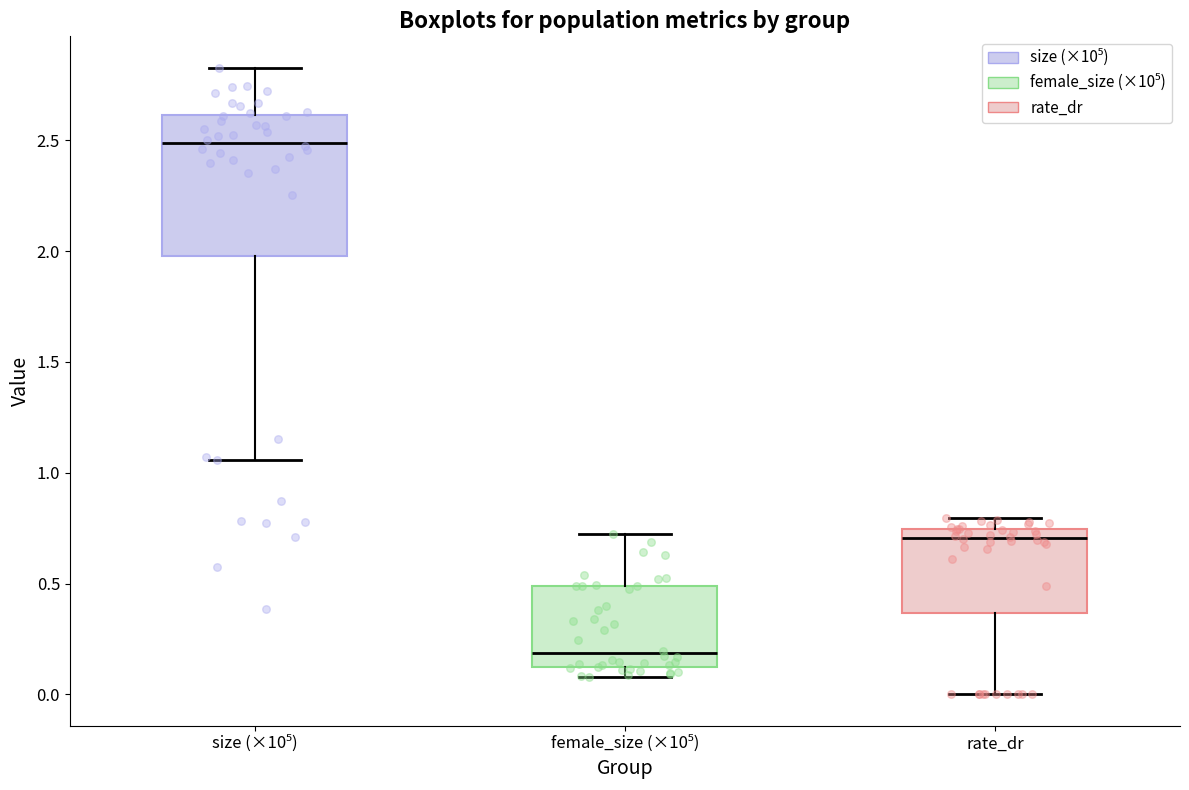

Reading left to right, read every box against the y-axis: the position of its median line, the range the box covers, and the ends of its whiskers. The values are not printed on the chart, so give them approximately, as read against the axis.

size (×10⁵): median 2.50, box 2.00 to 2.60, whiskers 1.05 to 2.85
female_size (×10⁵): median 0.20, box 0.10 to 0.50, whiskers 0.10 (just below the box's lower edge) to 0.75
rate_dr: median 0.70, box 0.35 to 0.75, whiskers 0.00 to 0.80